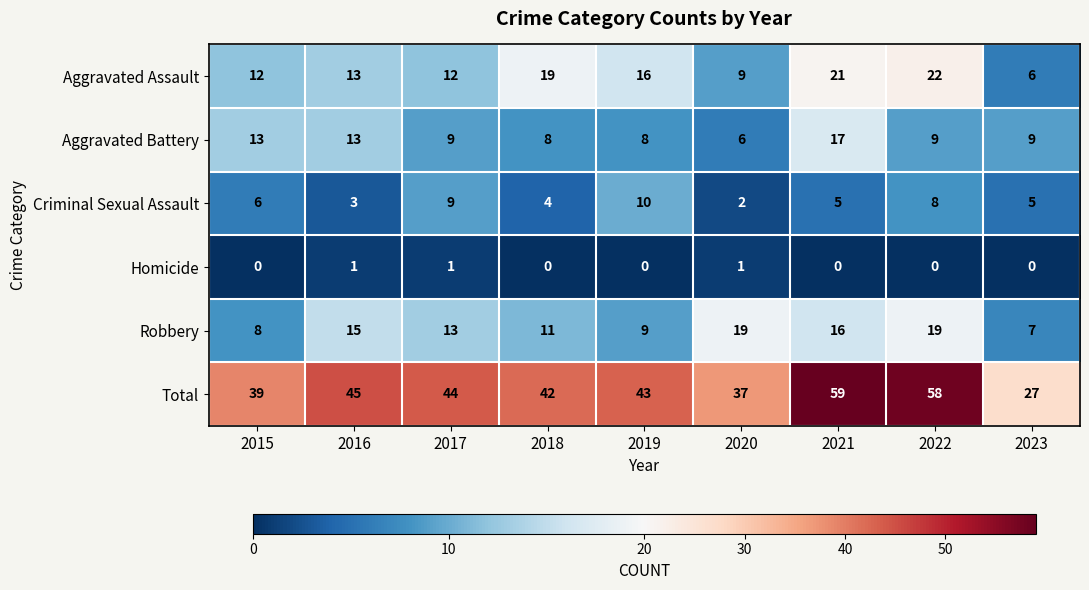

How many data points in Robbery are less than 13?

4